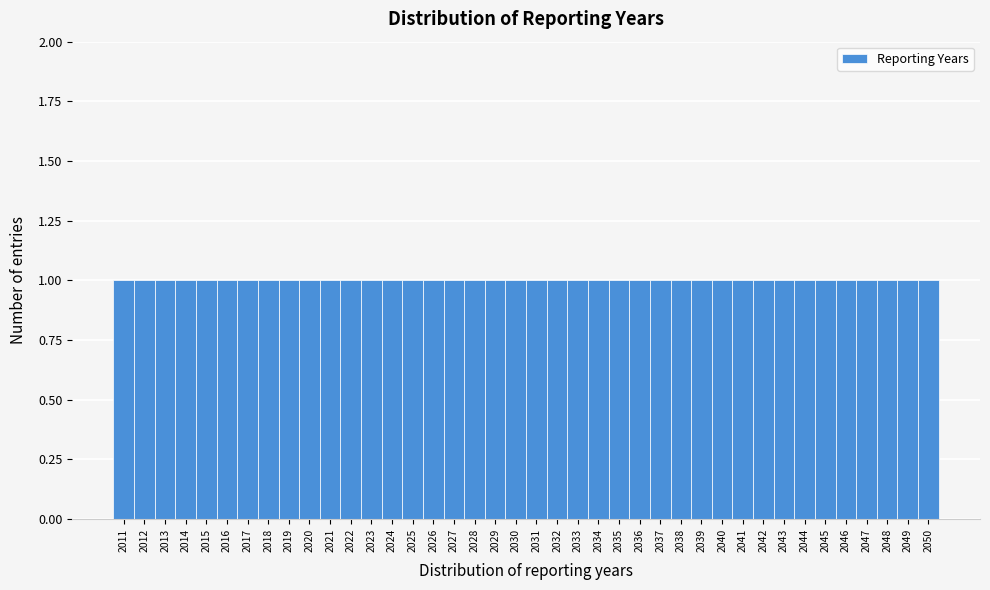

Reading left to right, transcribe this chart: for each bar, give the range it covers on the x-axis and its height. The values are not printed on the chart, so give them approximately, as read against the axis.

2010.5 to 2011.5: 1
2011.5 to 2012.5: 1
2012.5 to 2013.5: 1
2013.5 to 2014.5: 1
2014.5 to 2015.5: 1
2015.5 to 2016.5: 1
2016.5 to 2017.5: 1
2017.5 to 2018.5: 1
2018.5 to 2019.5: 1
2019.5 to 2020.5: 1
2020.5 to 2021.5: 1
2021.5 to 2022.5: 1
2022.5 to 2023.5: 1
2023.5 to 2024.5: 1
2024.5 to 2025.5: 1
2025.5 to 2026.5: 1
2026.5 to 2027.5: 1
2027.5 to 2028.5: 1
2028.5 to 2029.5: 1
2029.5 to 2030.5: 1
2030.5 to 2031.5: 1
2031.5 to 2032.5: 1
2032.5 to 2033.5: 1
2033.5 to 2034.5: 1
2034.5 to 2035.5: 1
2035.5 to 2036.5: 1
2036.5 to 2037.5: 1
2037.5 to 2038.5: 1
2038.5 to 2039.5: 1
2039.5 to 2040.5: 1
2040.5 to 2041.5: 1
2041.5 to 2042.5: 1
2042.5 to 2043.5: 1
2043.5 to 2044.5: 1
2044.5 to 2045.5: 1
2045.5 to 2046.5: 1
2046.5 to 2047.5: 1
2047.5 to 2048.5: 1
2048.5 to 2049.5: 1
2049.5 to 2050.5: 1